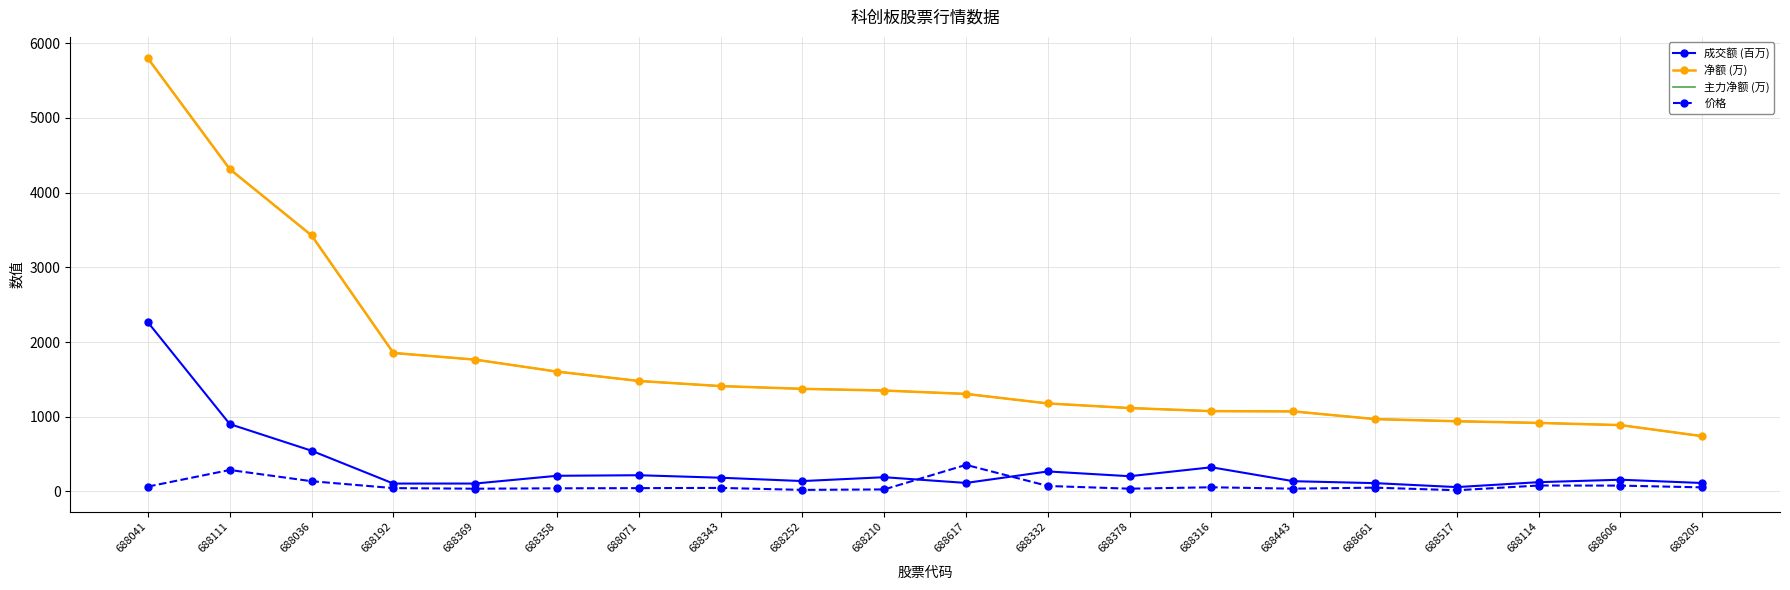

Count the number of data series in this chart.

4